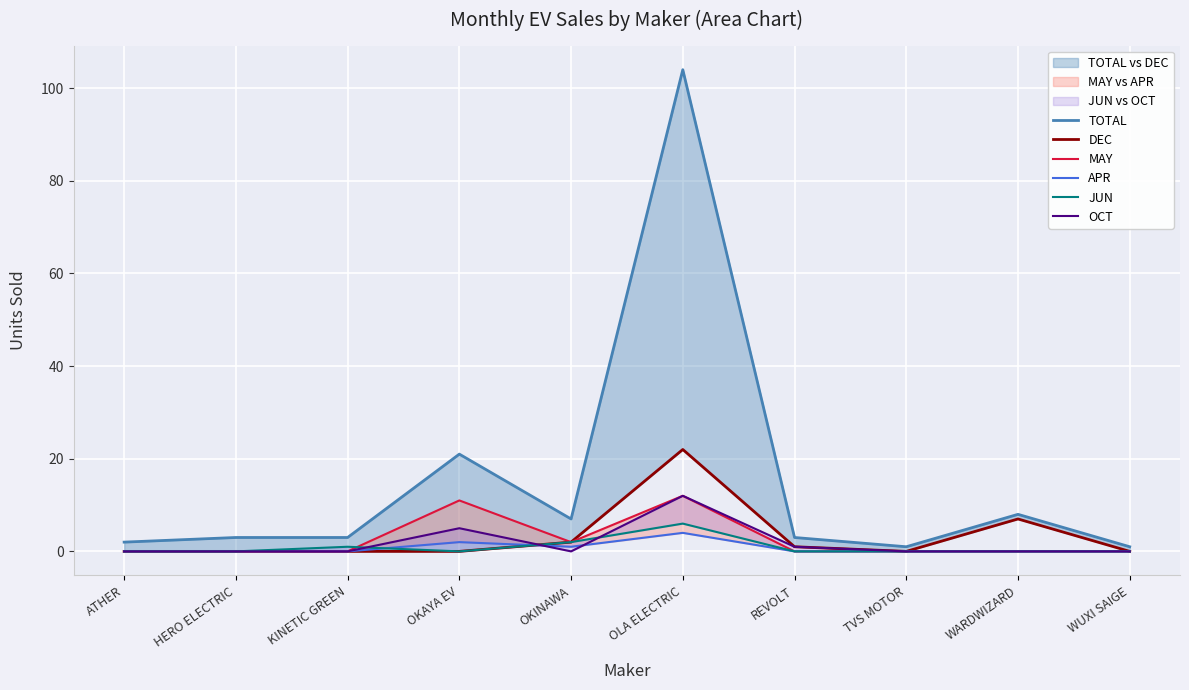

True or false: APR and TOTAL intersect in this chart.

False